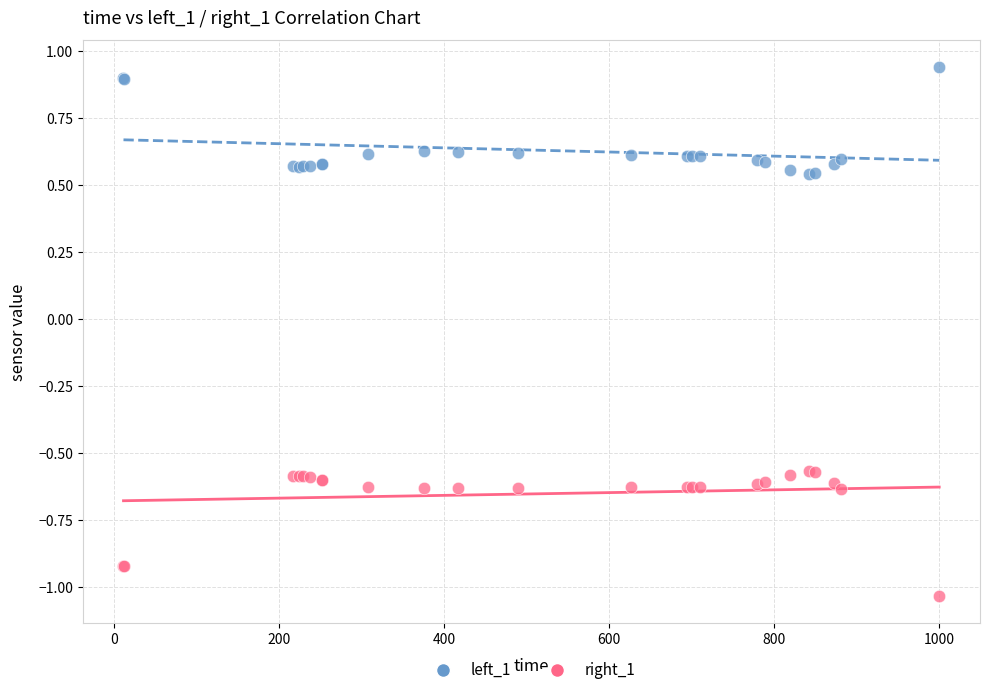

Which series reaches the minimum Y coordinate?

right_1